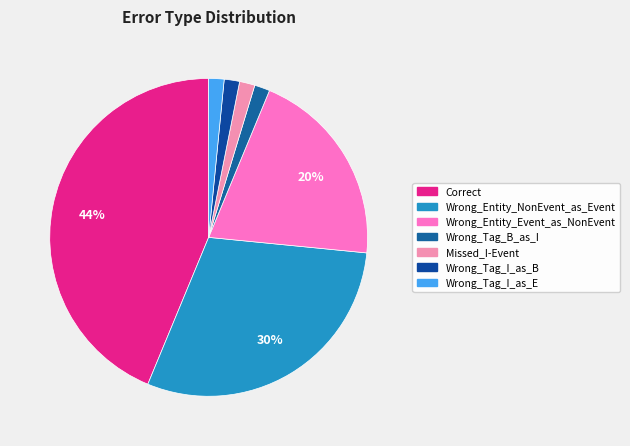

Is there a majority slice in this chart?

No